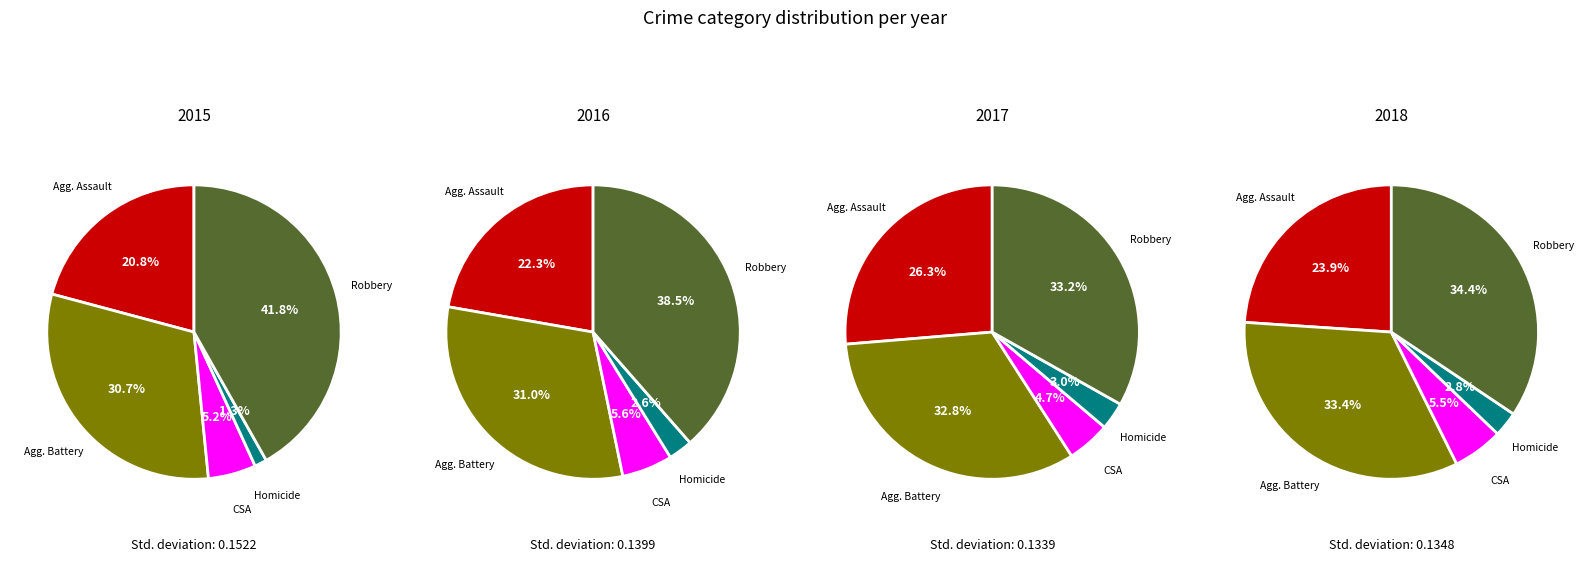

To the nearest percent, what percentage of the pie is Aggravated Assault?

24%